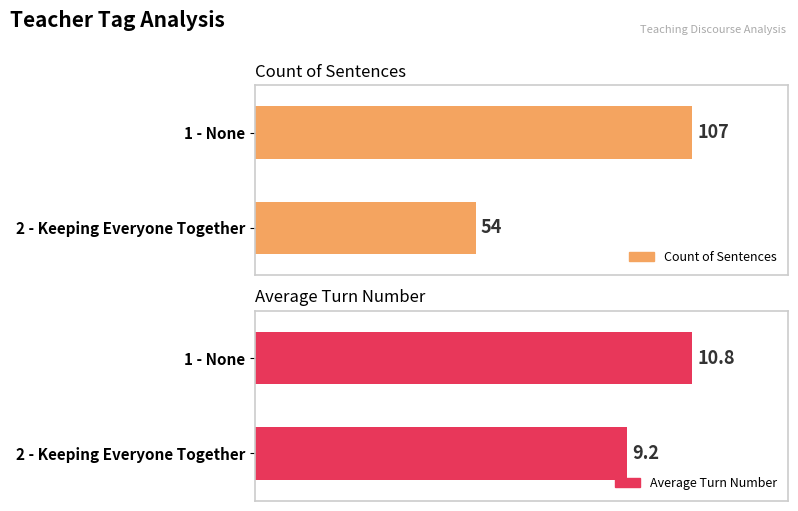

Count the Count values in the range 54 to 107.

2